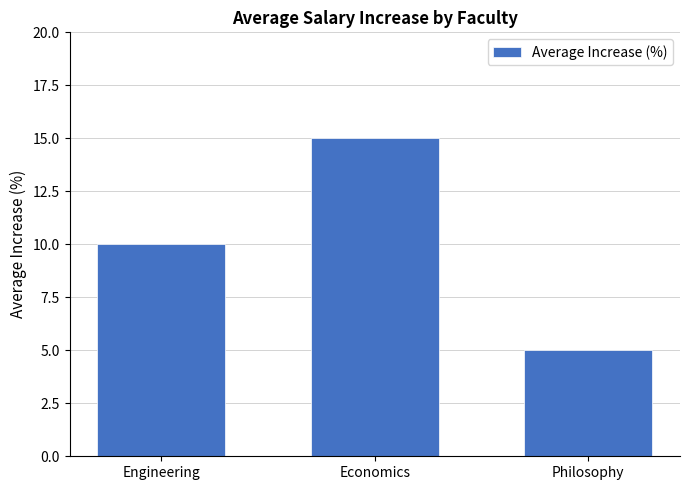

How many values are between 5 and 15?

3